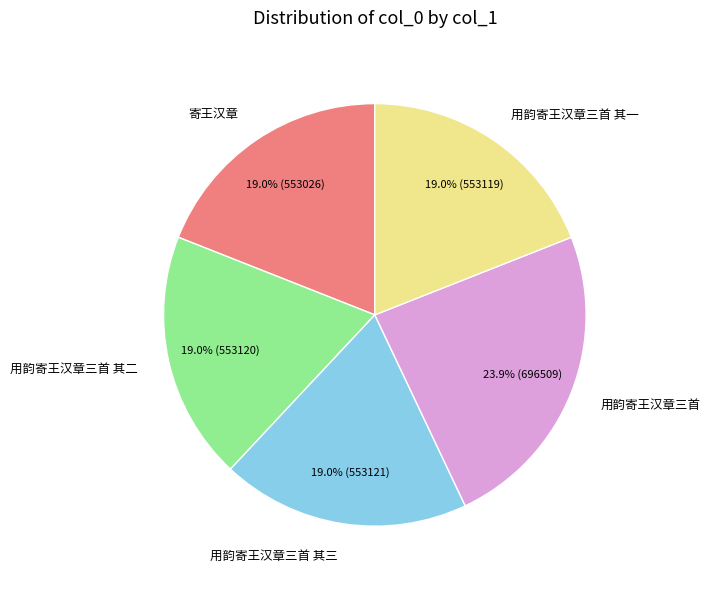

Is it true that 用韵寄王汉章三首 is 24% of the pie?

True